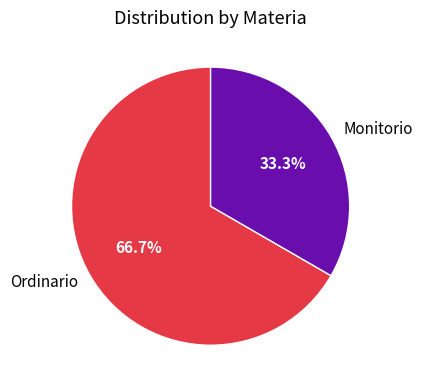

To the nearest percent, what percentage of the pie is Monitorio?

33%